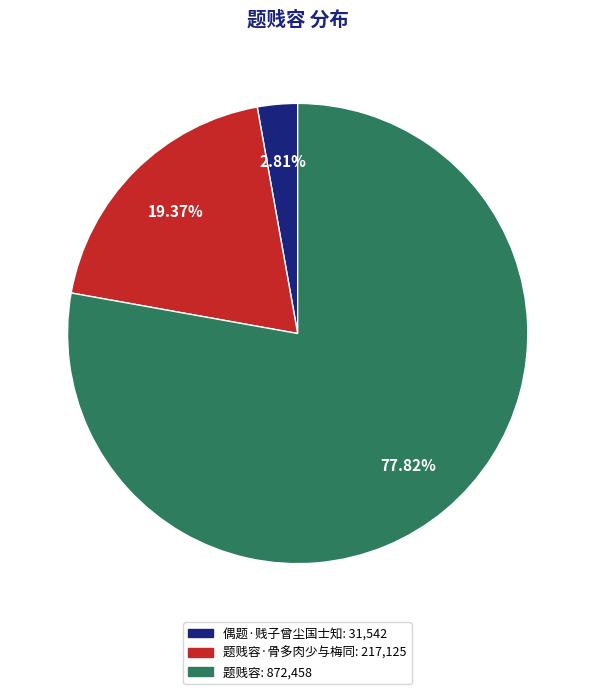

Is there a majority slice in this chart?

Yes